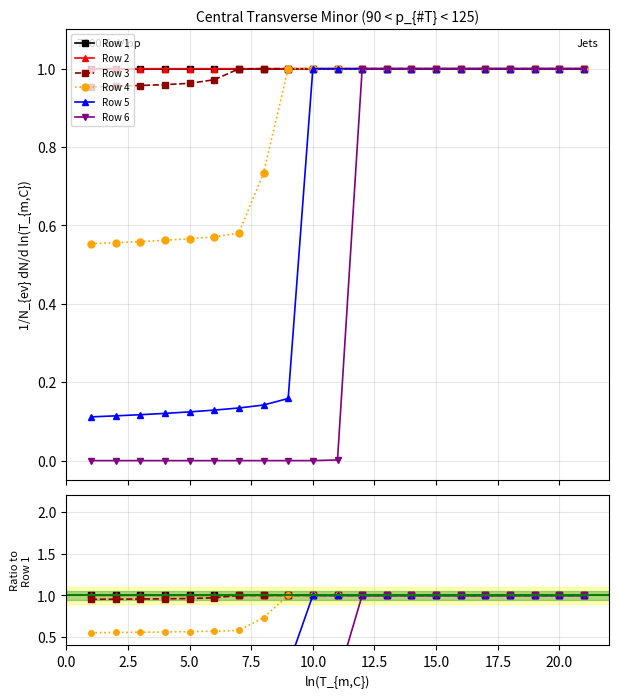

True or false: Row 4 has a value of 0.6 at 7.5.

True